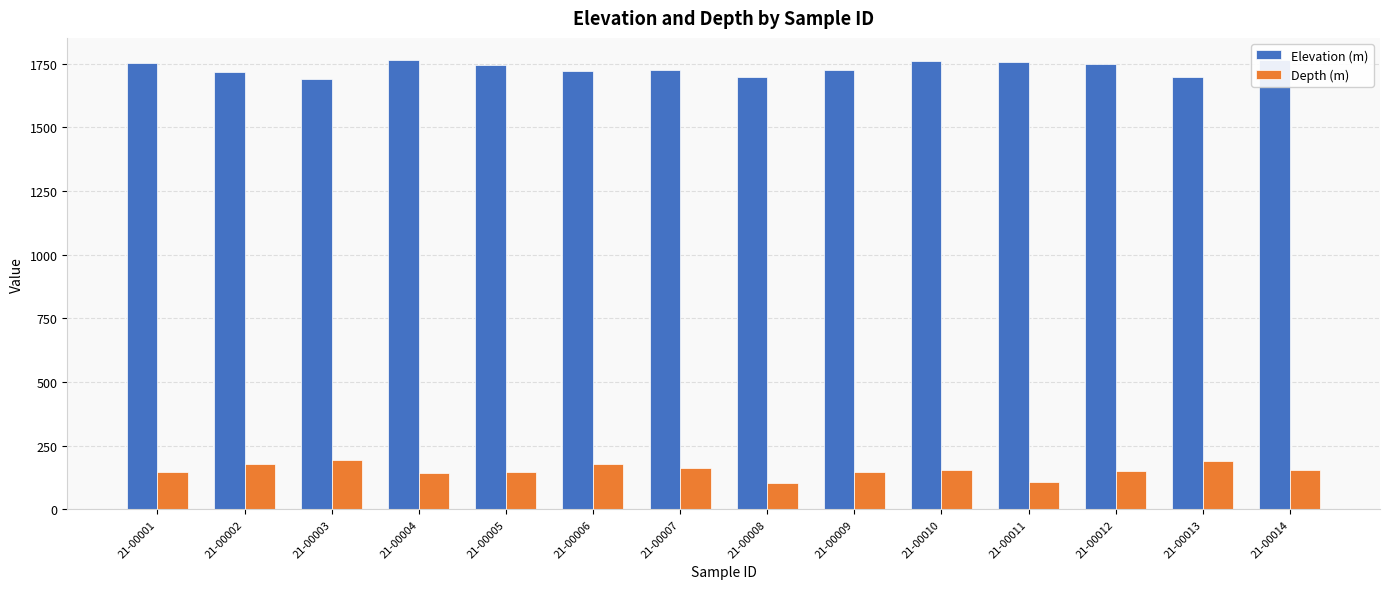

At which label does Elevation (m) first exceed 1742?

21-00001